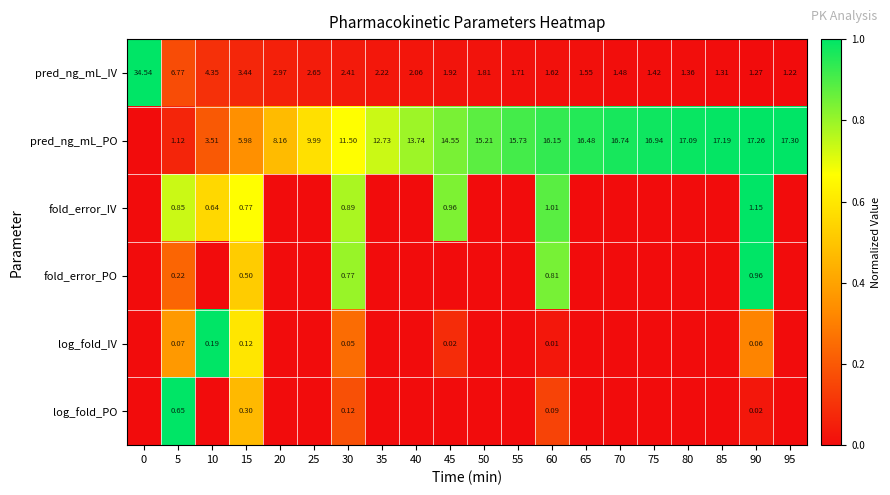

Is the value of fold_error_PO at 15 greater than the value of pred_ng_mL_IV at 35?

No